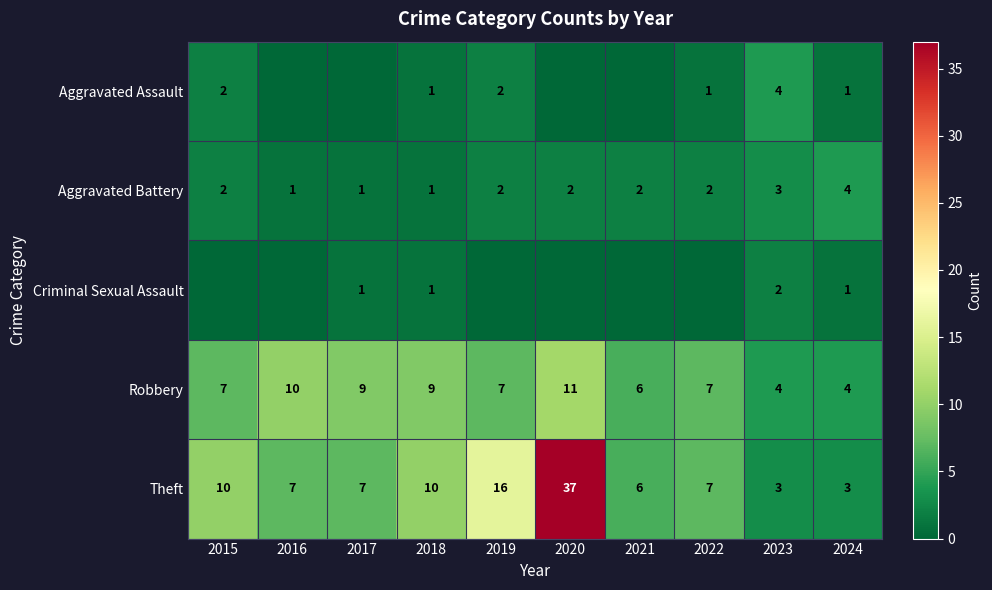

Is the value of Theft at 2021 greater than the value of Robbery at 2017?

No